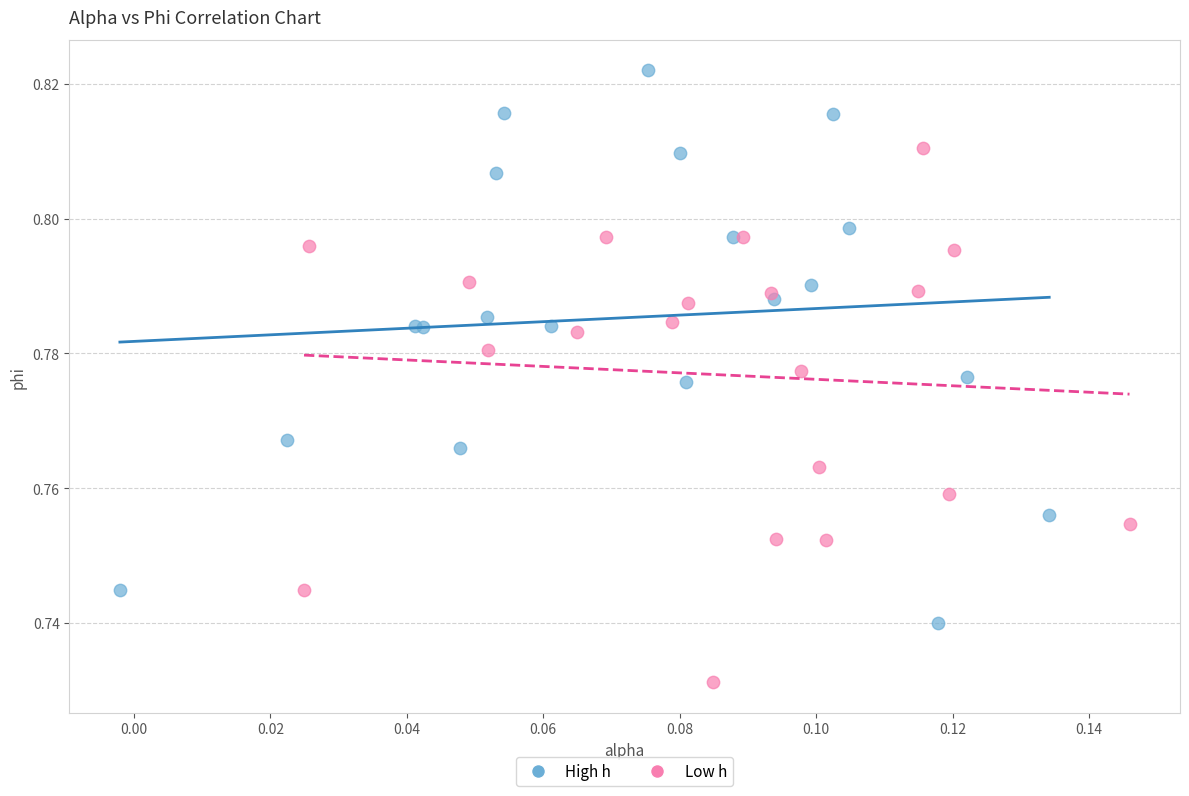

Which series contains the lowest Y value?

Low h